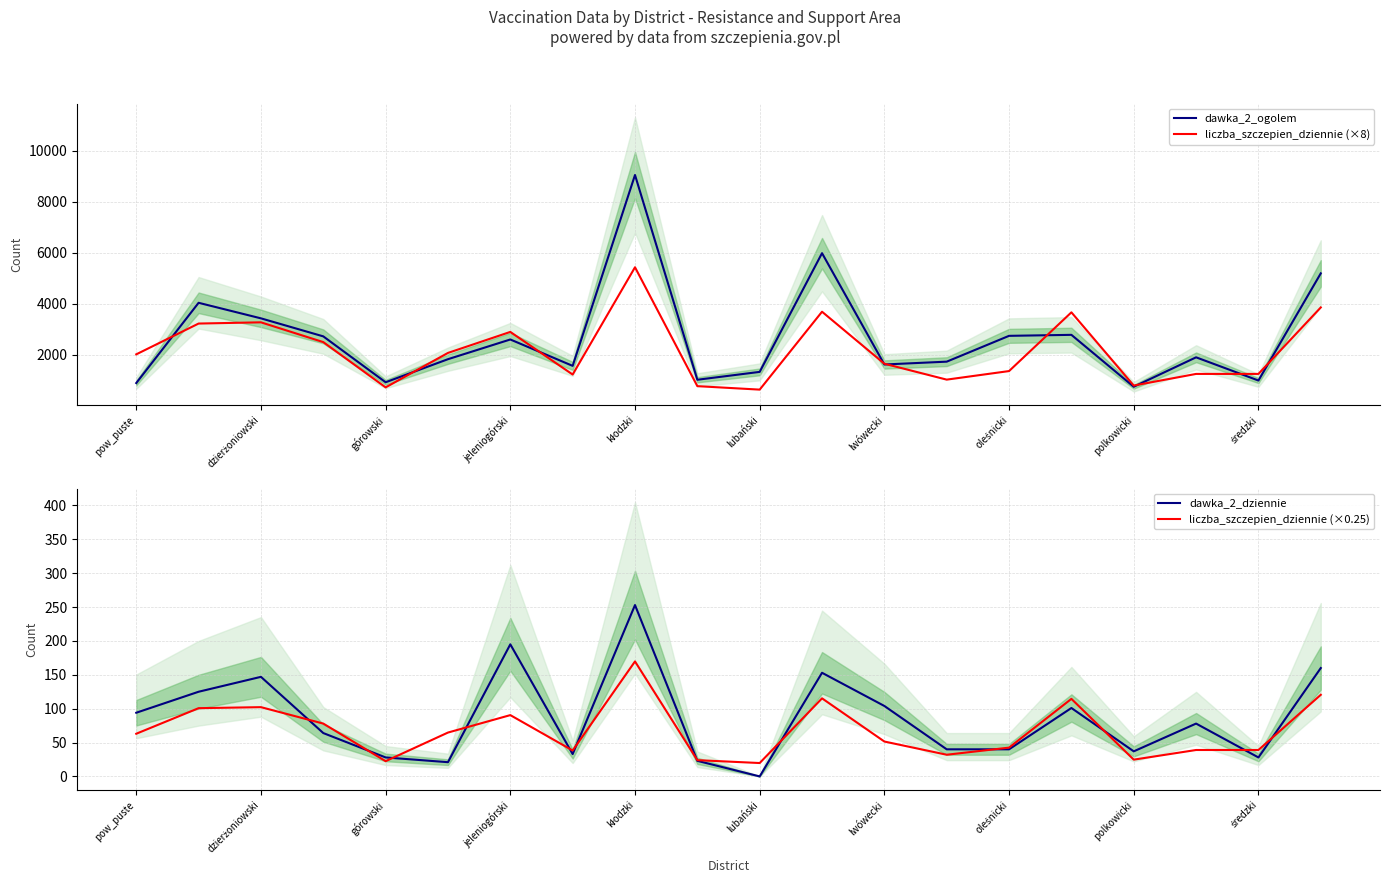

True or false: liczba_szczepien_dziennie (×0.25) and dawka_2_ogolem intersect in this chart.

False